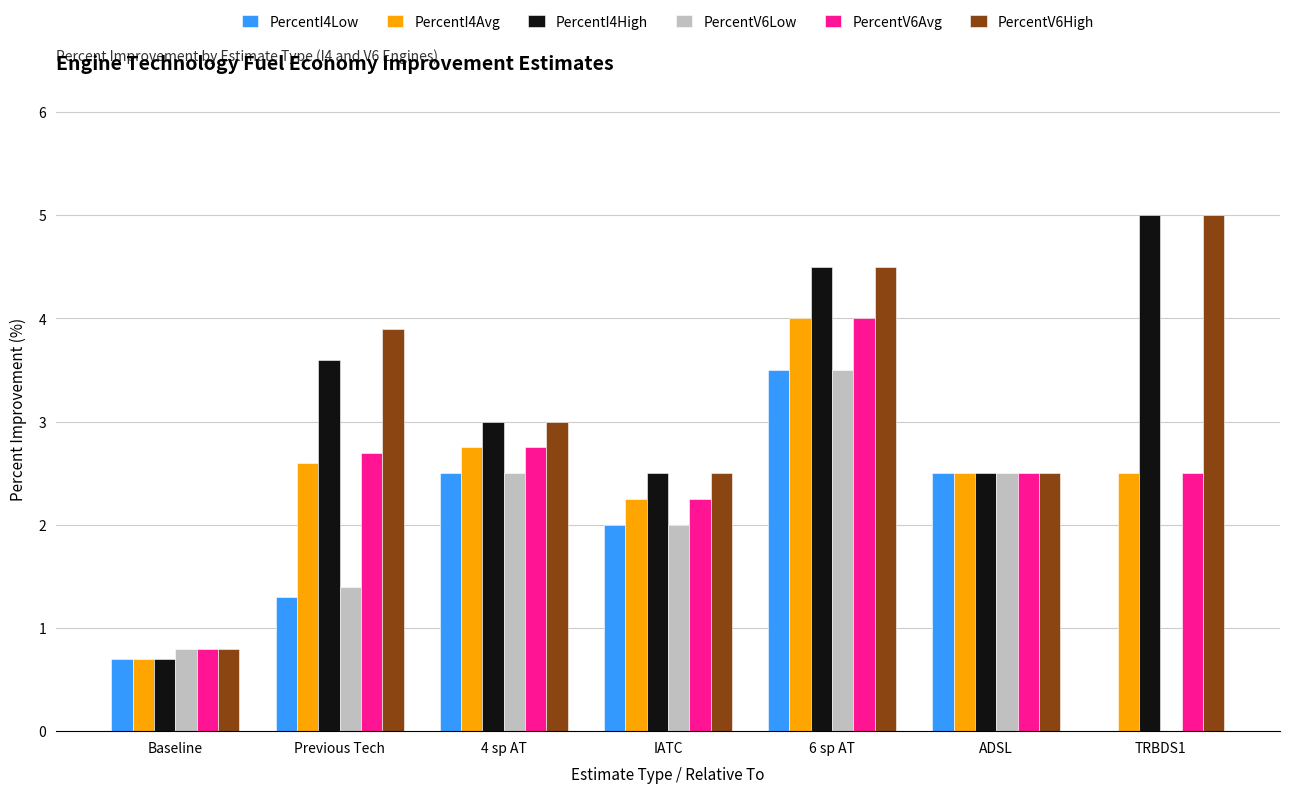

Which category has the highest value across all series?

TRBDS1